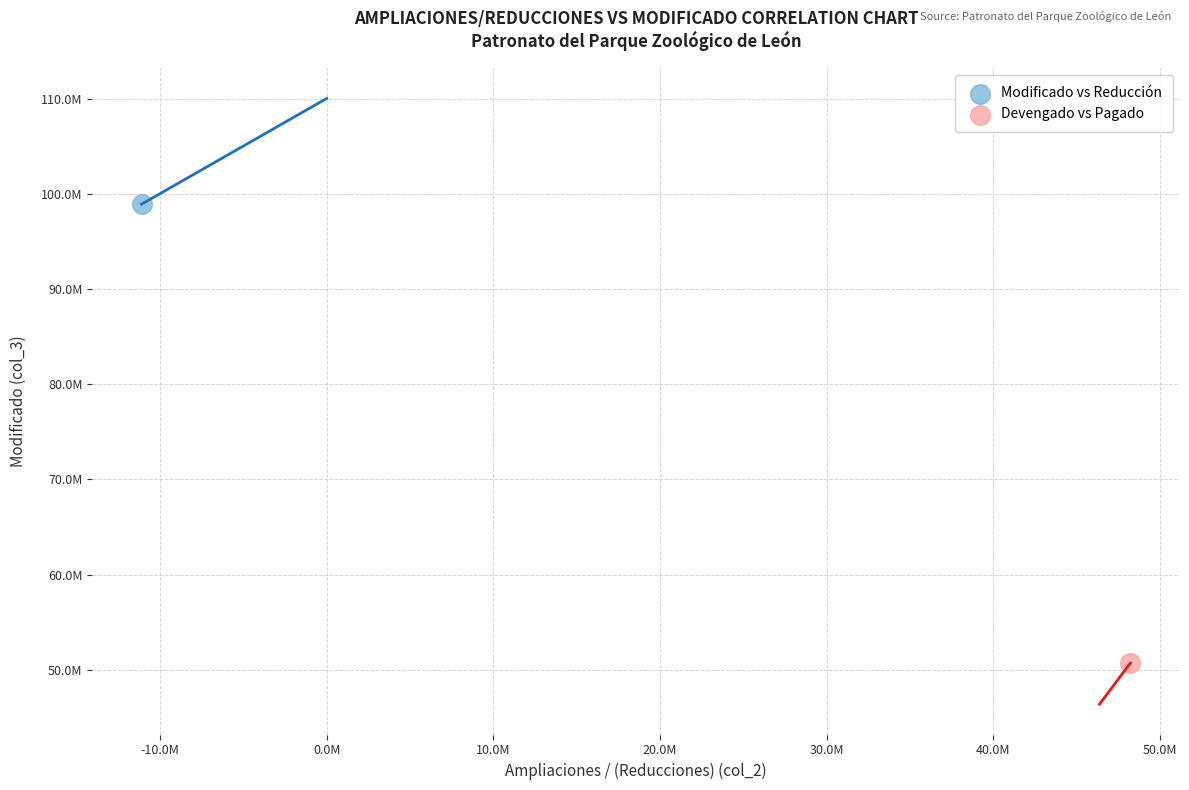

What are all the series names shown in the legend?

Modificado vs Reducción, Devengado vs Pagado